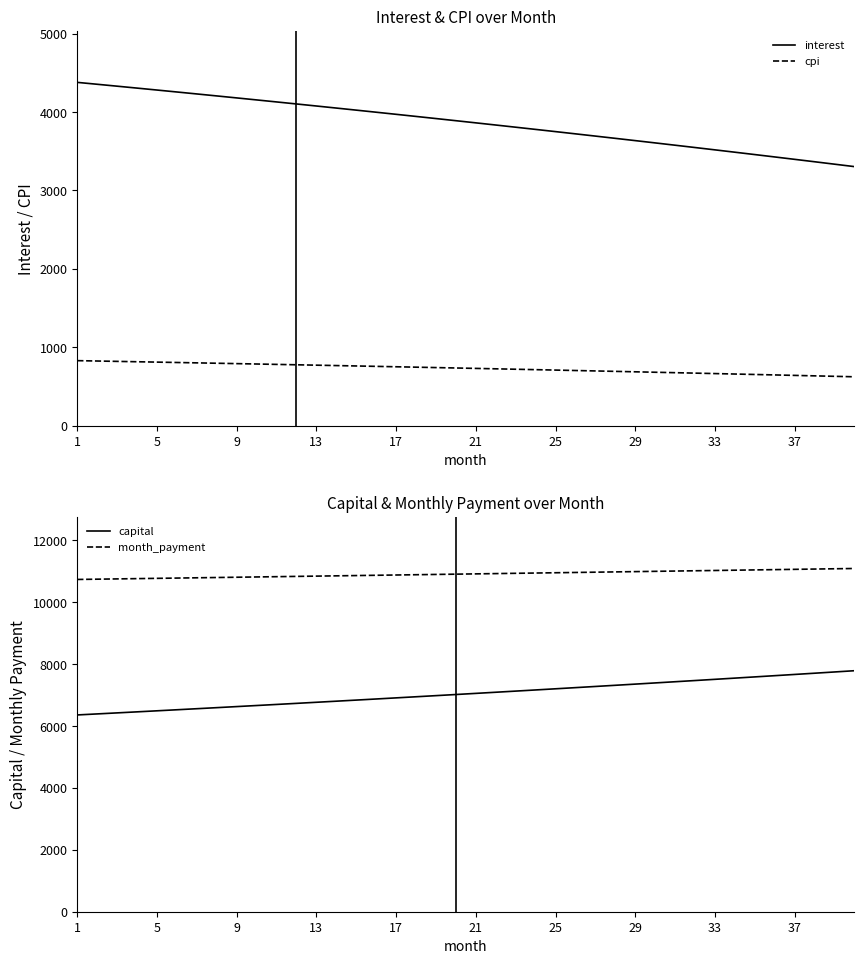

Which category has the highest value in the cpi series?

1